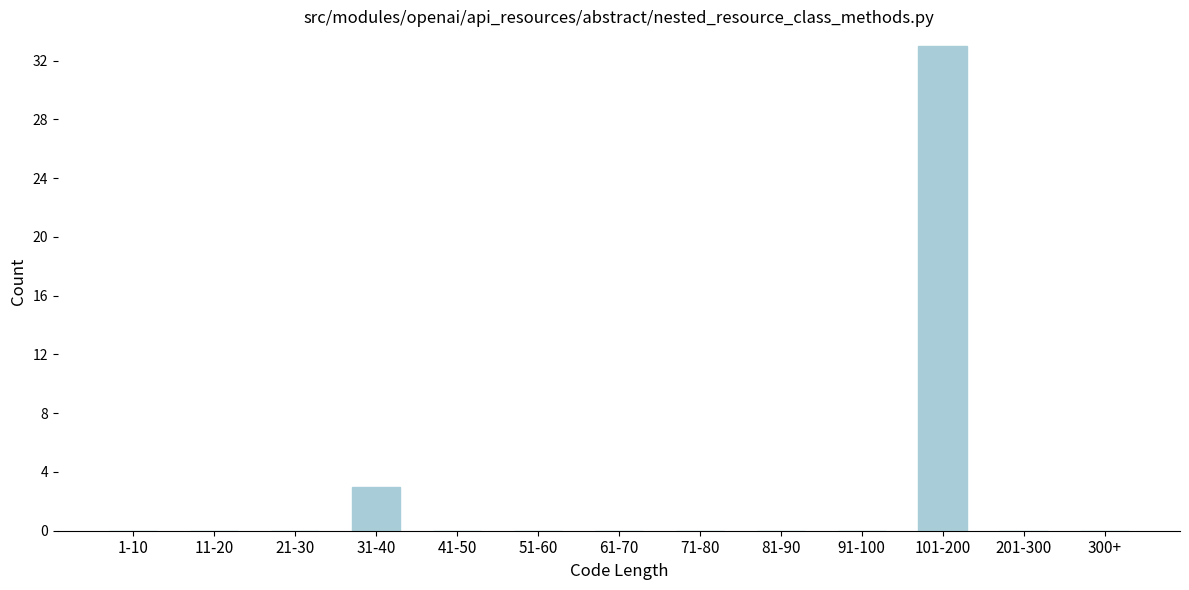

Reading right to left, transcribe all the data shown in this chart.

300+=0	201-300=0	101-200=33	91-100=0	81-90=0	71-80=0	61-70=0	51-60=0	41-50=0	31-40=3	21-30=0	11-20=0	1-10=0